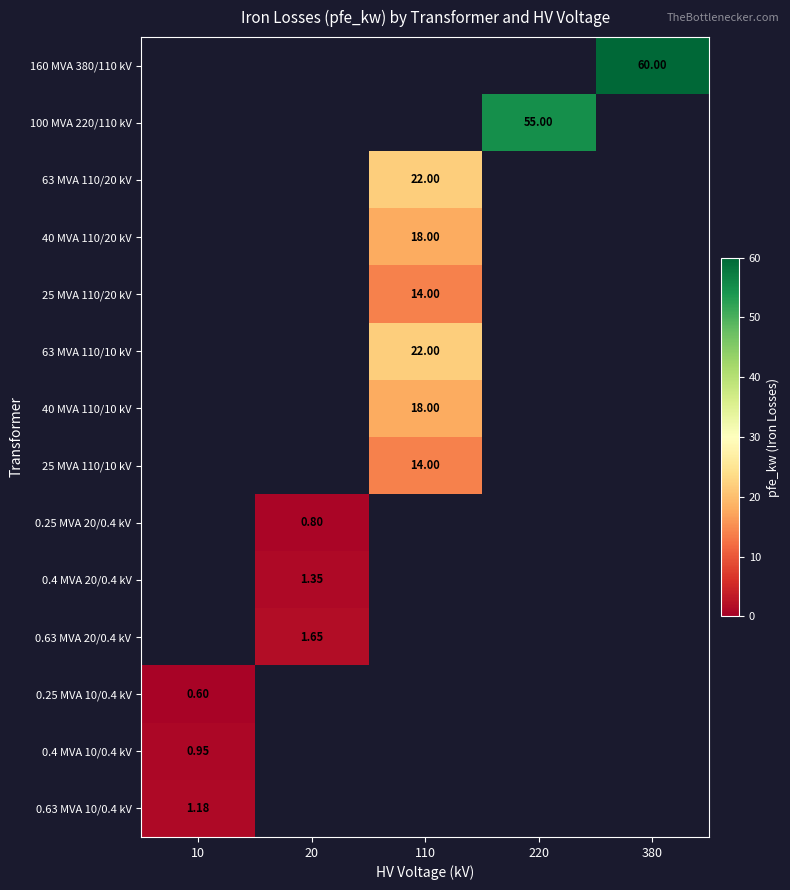

Count the number of data series in this chart.

14